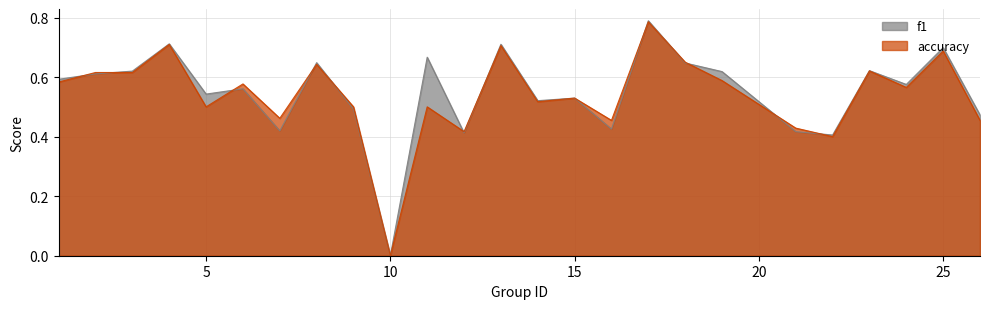

How many categories are shown in the chart?

25